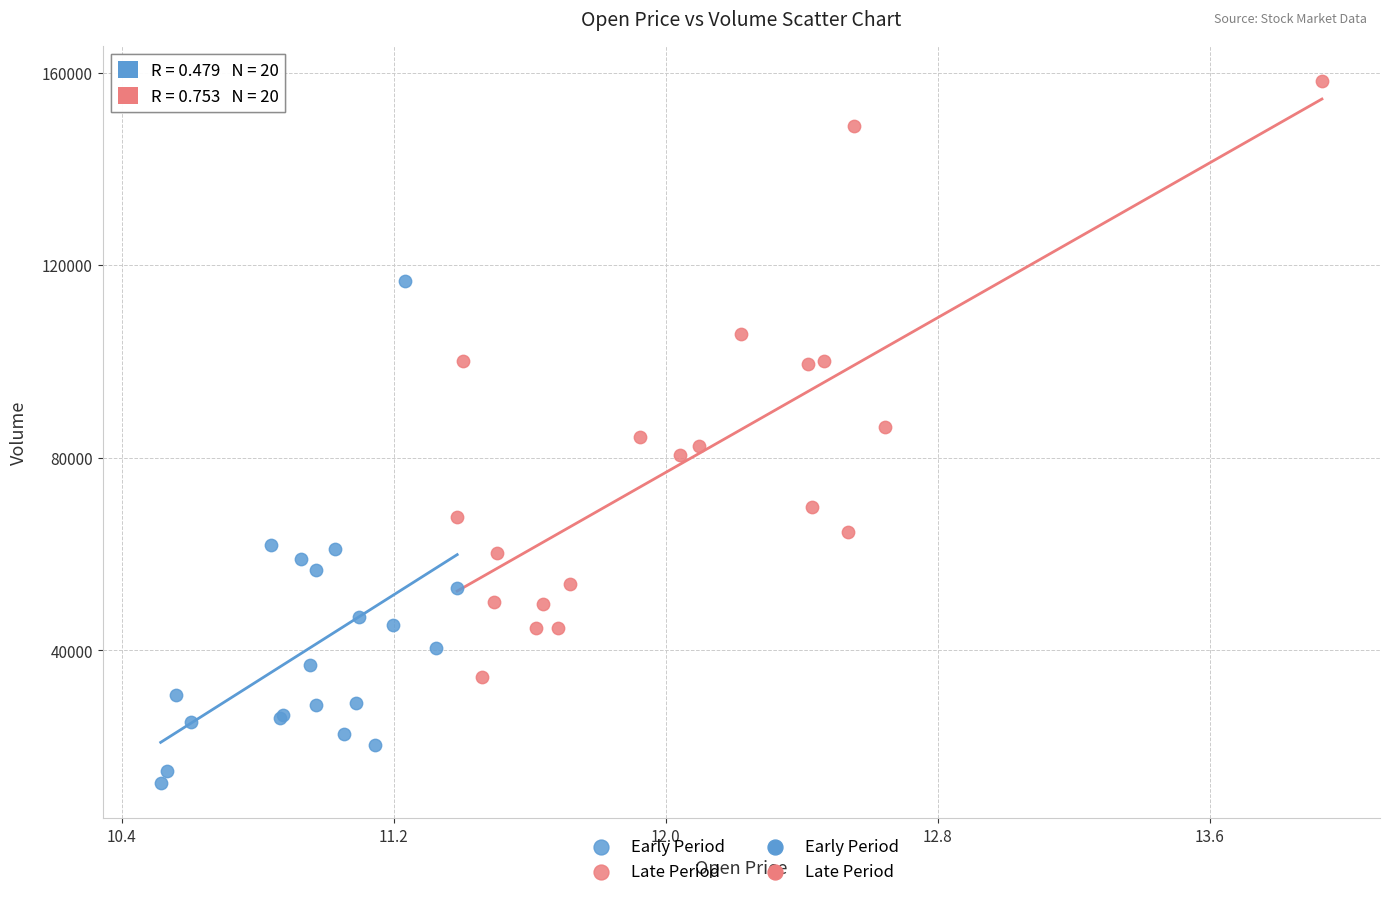

Which series has the widest spread of Y values?

Late Period